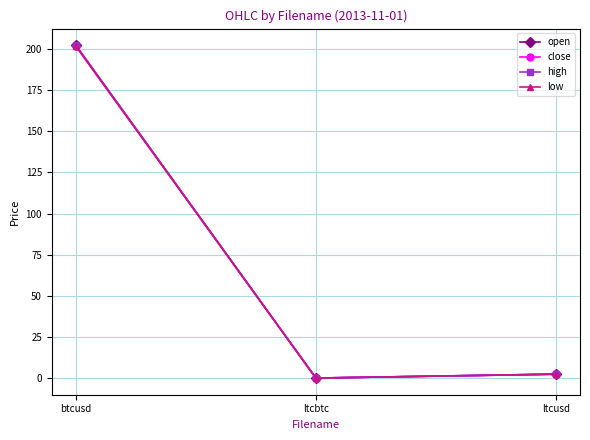

The high series shows 202.3 at btcusd. True or false?

True